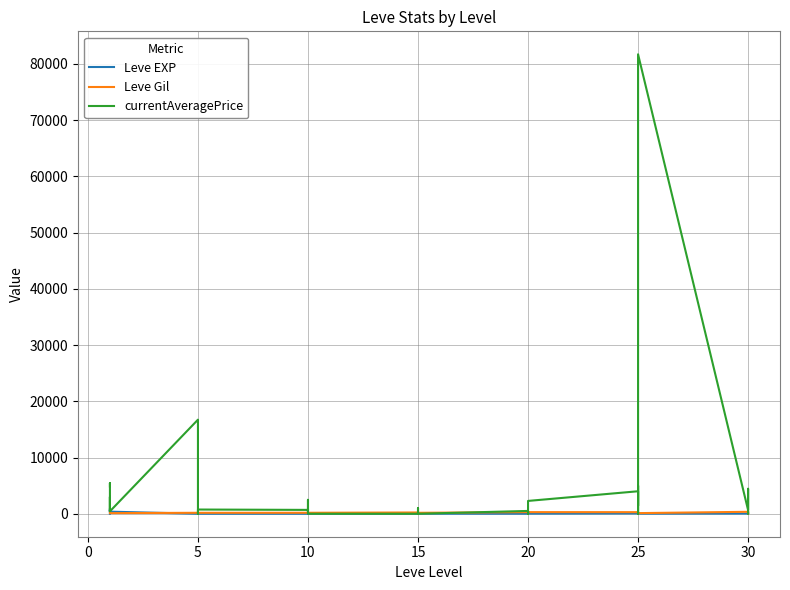

What is the difference between the maximum and second lowest values in the Leve EXP series?

899